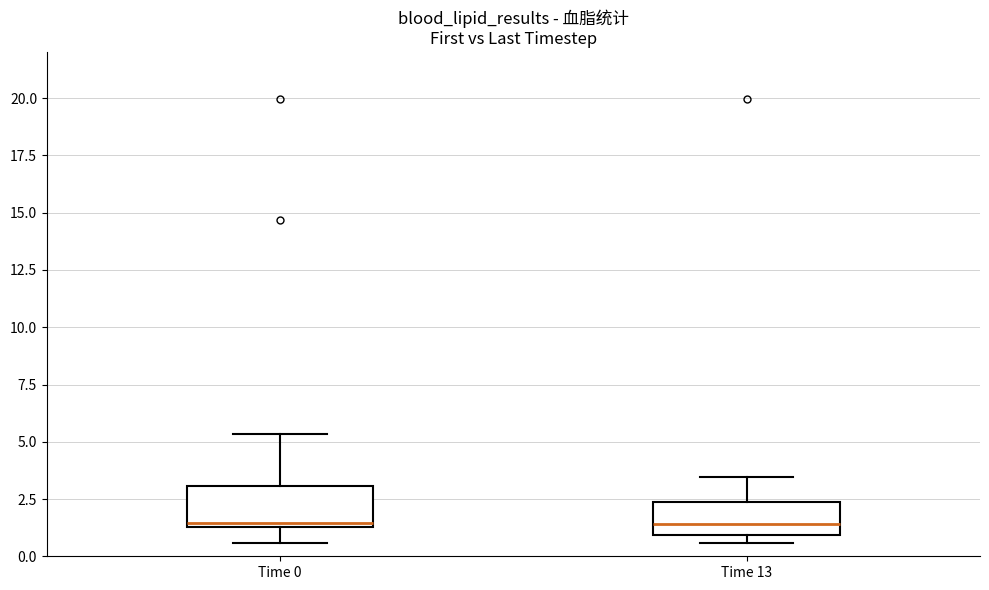

Reading left to right, read every box against the y-axis: the position of its median line, the range the box covers, and the ends of its whiskers. The values are not printed on the chart, so give them approximately, as read against the axis.

Time 0: median 1.5 (just above the box's lower edge), box 1.5 to 3.0, whiskers 0.5 to 5.5
Time 13: median 1.5, box 1.0 to 2.5, whiskers 0.5 to 3.5